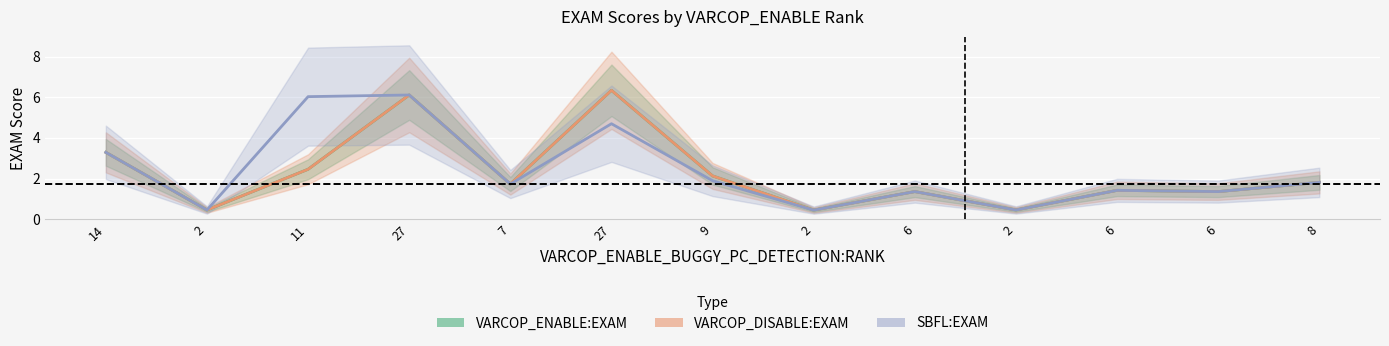

At 14, list the series in order from largest to smallest.

VARCOP_ENABLE:EXAM, VARCOP_DISABLE:EXAM, SBFL:EXAM